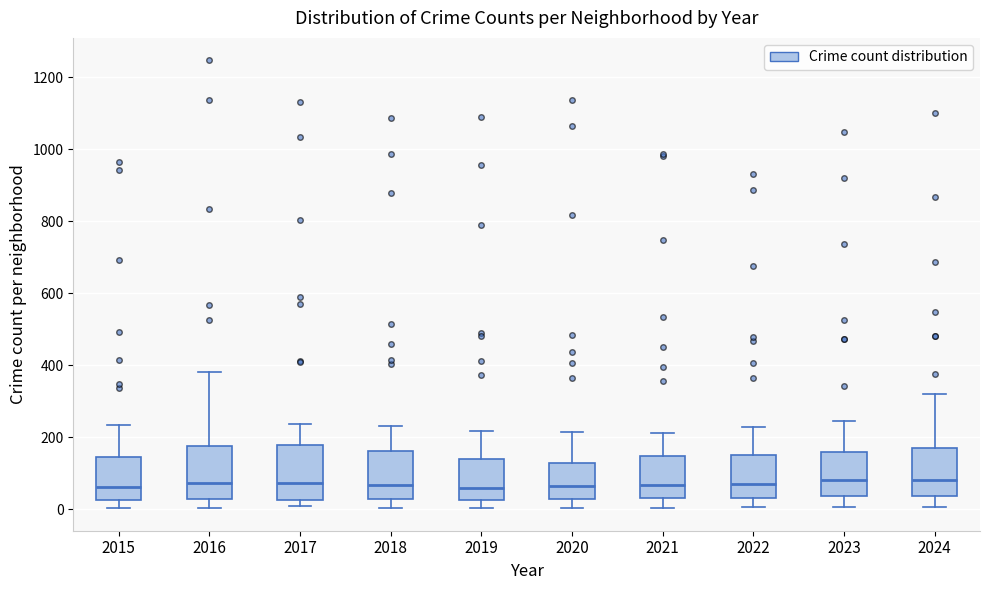

Reading left to right, read every box against the y-axis: the position of its median line, the range the box covers, and the ends of its whiskers. The values are not printed on the chart, so give them approximately, as read against the axis.

2015: median 60, box 20 to 140, whiskers 0 to 240
2016: median 80, box 20 to 180, whiskers 0 to 380
2017: median 80, box 20 to 180, whiskers 0 to 240
2018: median 60, box 20 to 160, whiskers 0 to 240
2019: median 60, box 20 to 140, whiskers 0 to 220
2020: median 60, box 20 to 120, whiskers 0 to 220
2021: median 60, box 40 to 140, whiskers 0 to 220
2022: median 80, box 40 to 160, whiskers 0 to 220
2023: median 80, box 40 to 160, whiskers 0 to 240
2024: median 80, box 40 to 180, whiskers 0 to 320